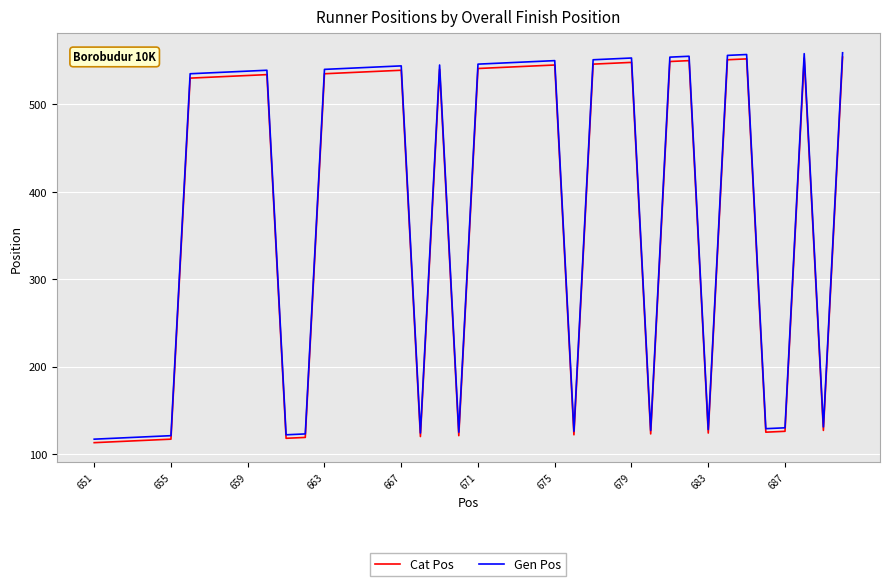

Which series has the largest range (max minus min)?

Gen Pos